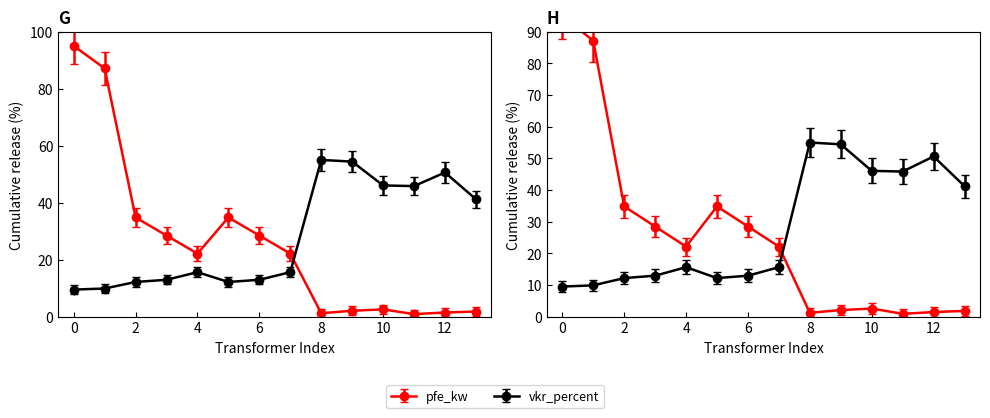

What is the value of the pfe_kw point at the 12th from the left?

1.0